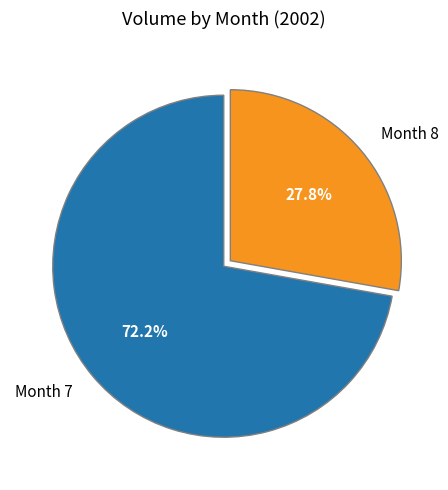

Combined, what portion of the pie is Month 8 and Month 7?

100.0%